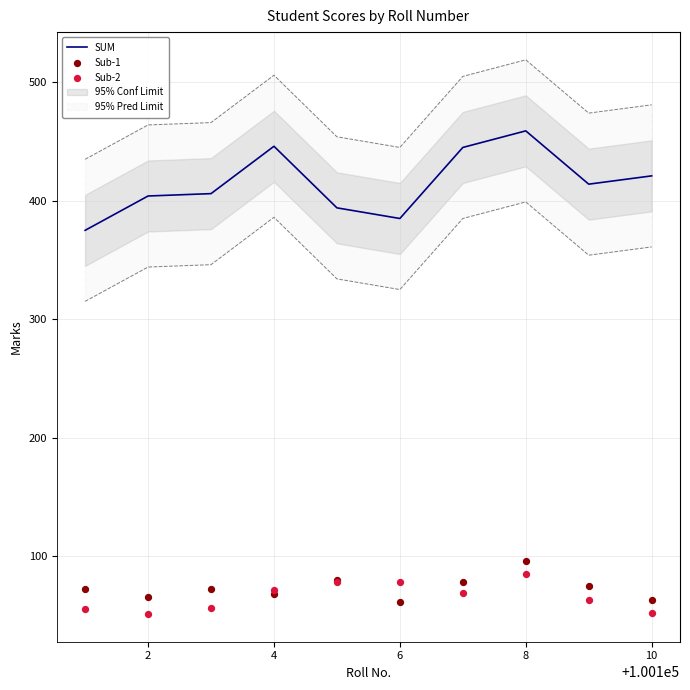

At how many categories does at least one series exceed 282?

10